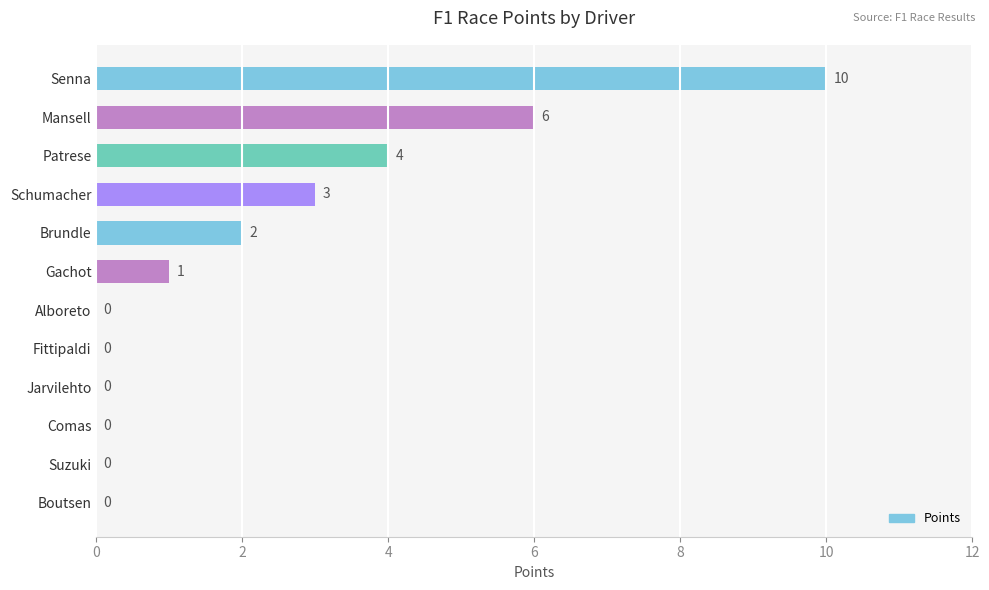

How many values are above zero?

6